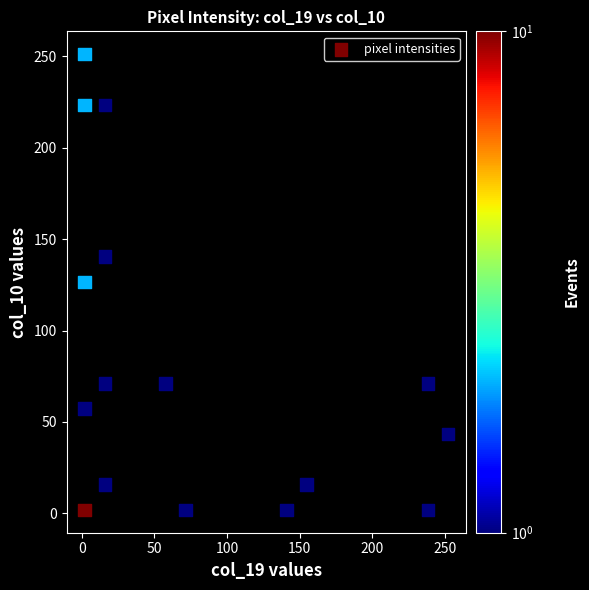

What is the range of Y values (max minus min)?

249.2